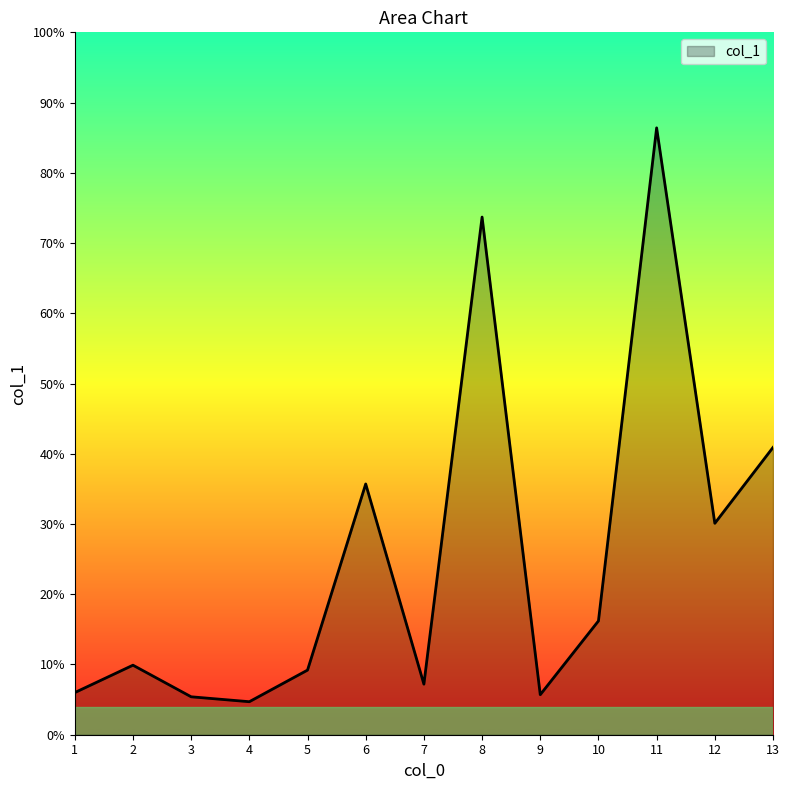

What is the smallest value displayed?

4.7